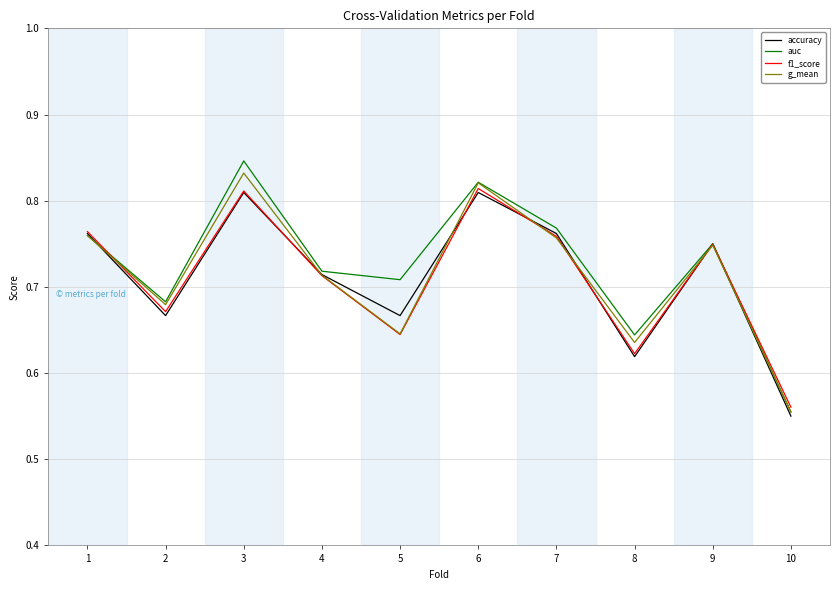

Which series has the largest total across all categories?

auc